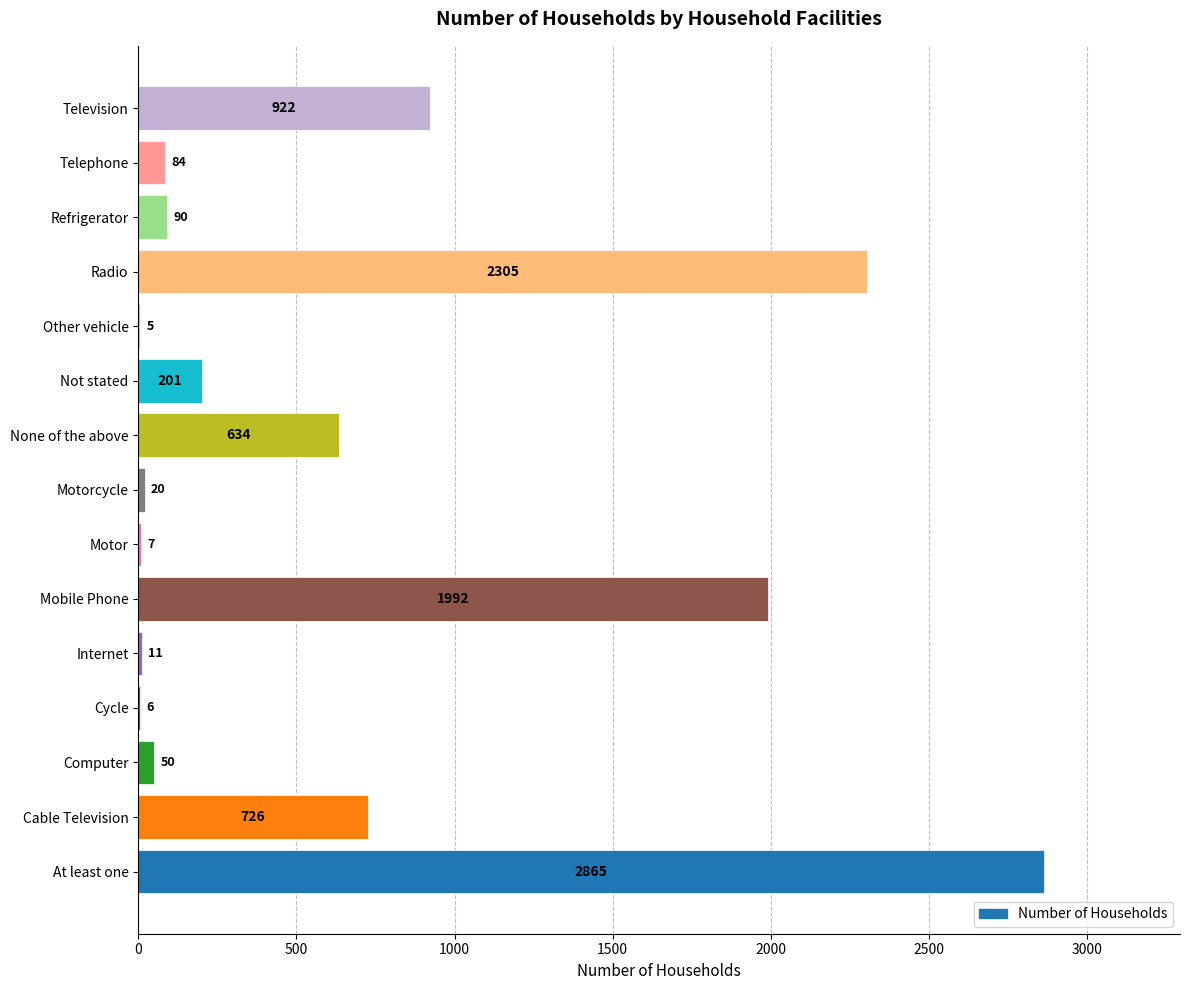

Which has a higher value, Cable Television or Internet?

Cable Television